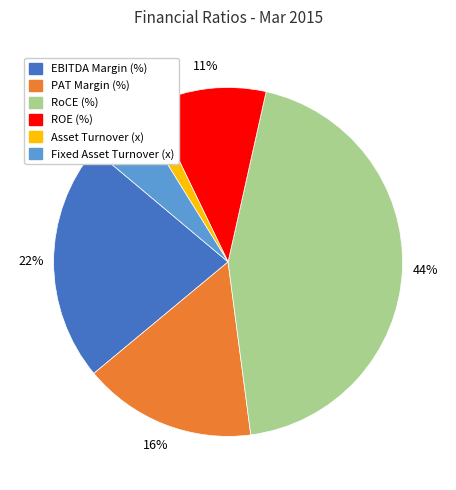

Which has a higher value, ROE (%) or RoCE (%)?

RoCE (%)